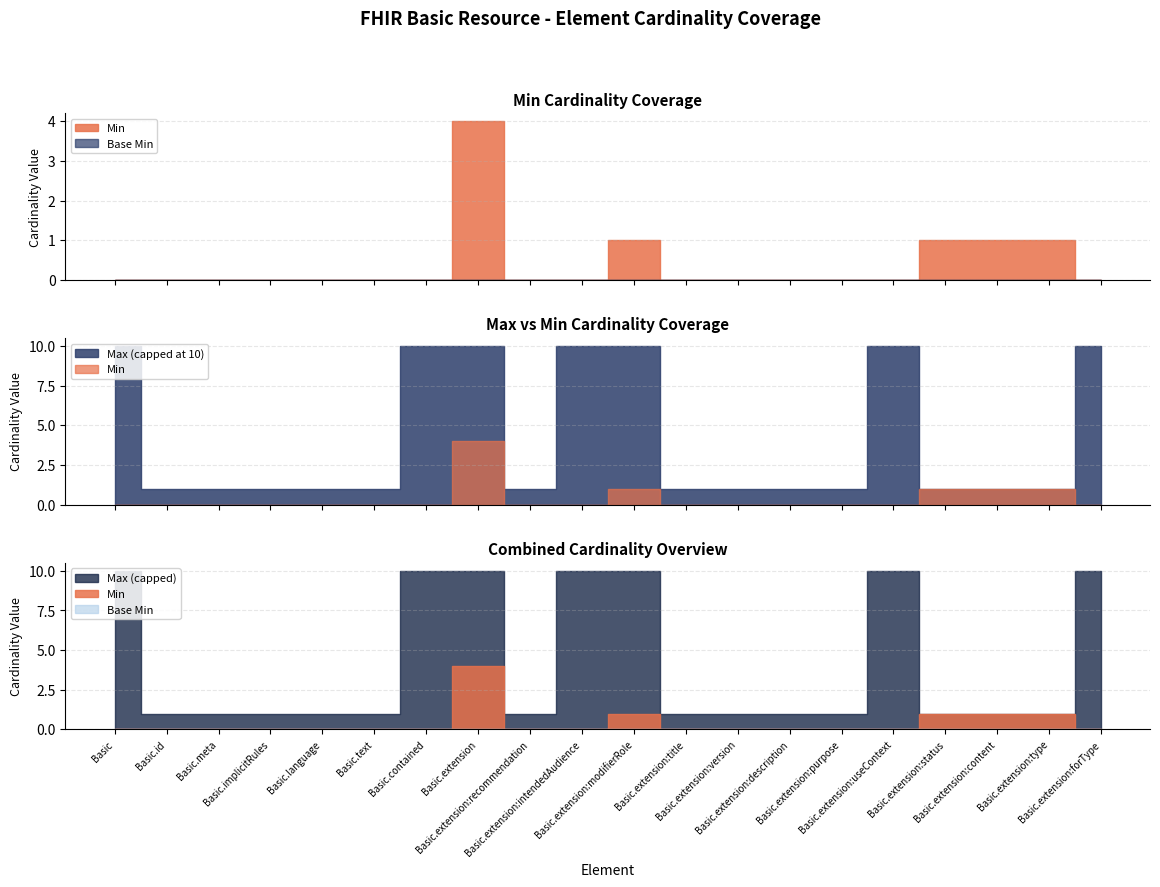

How many lines are shown in the chart?

3